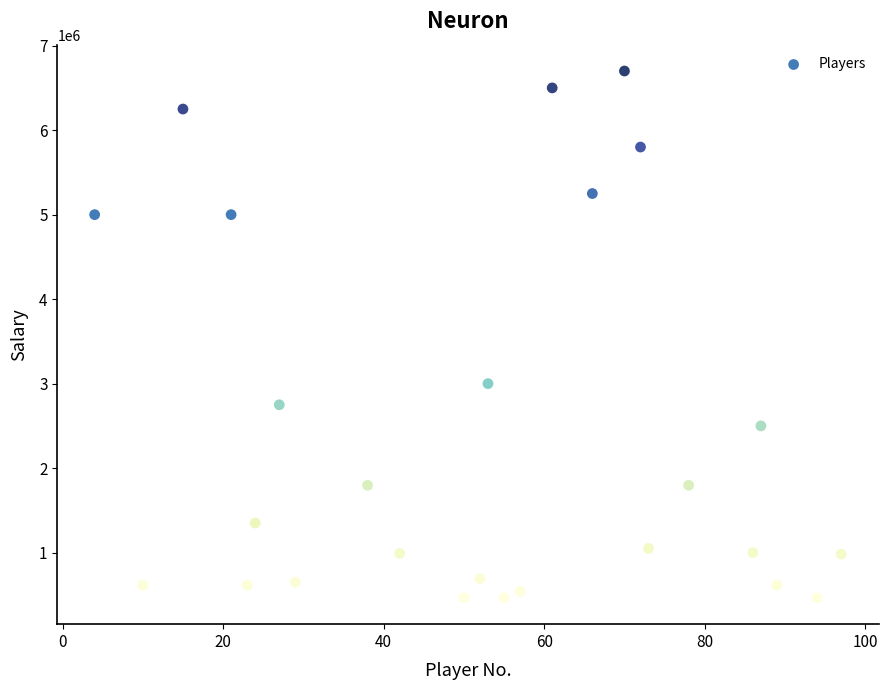

What Y value in the scatter plot is closest to 3582500?

3000000